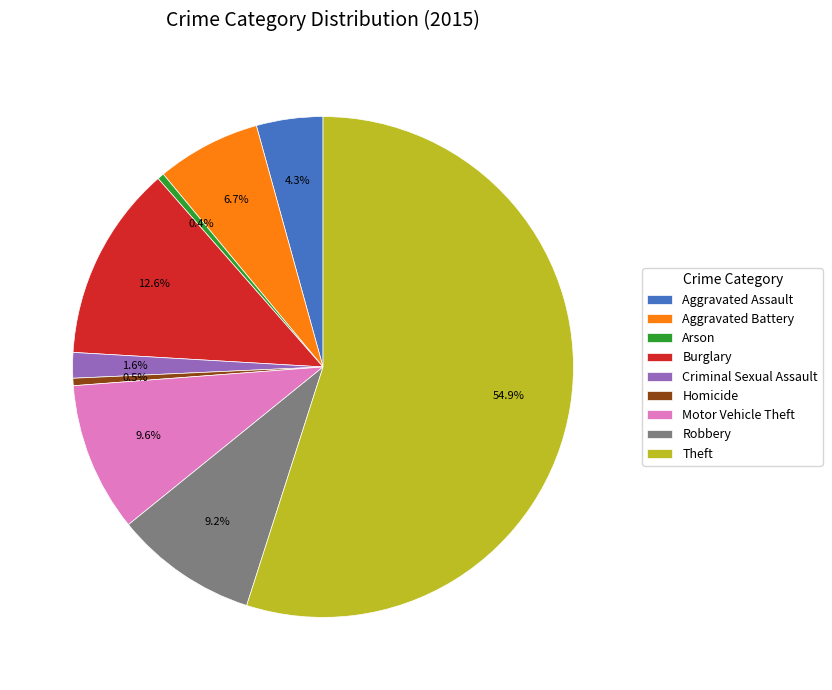

To the nearest percent, what is the average slice percentage?

11%